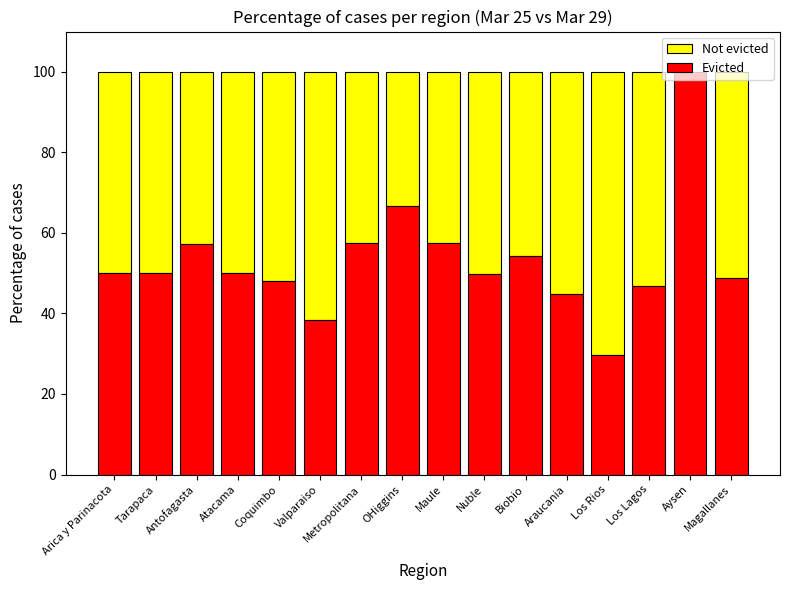

How many data points does each series have?

16